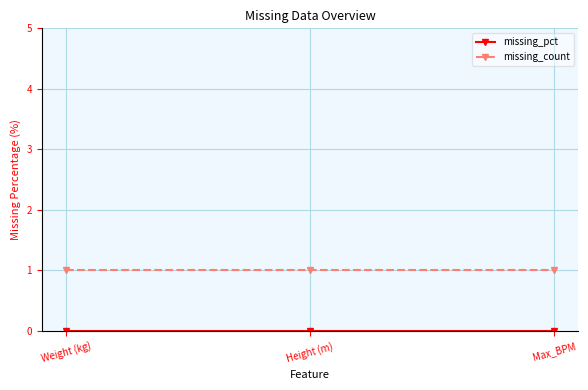

Which series has the largest total across all categories?

missing_count